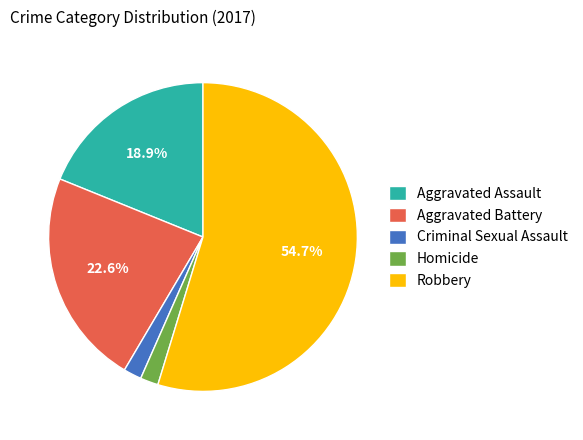

How many segments does this pie chart have?

5